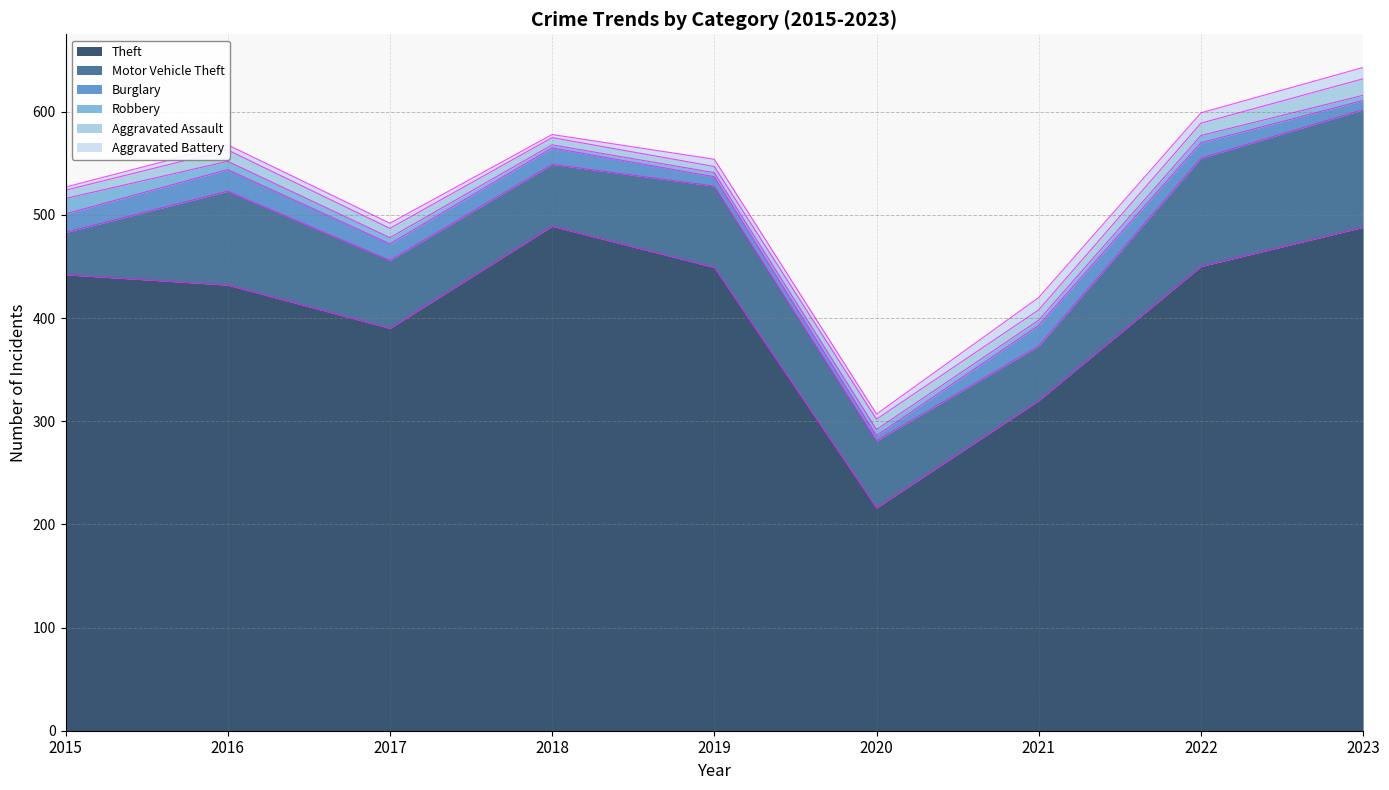

What is the sum of all Robbery values?

59